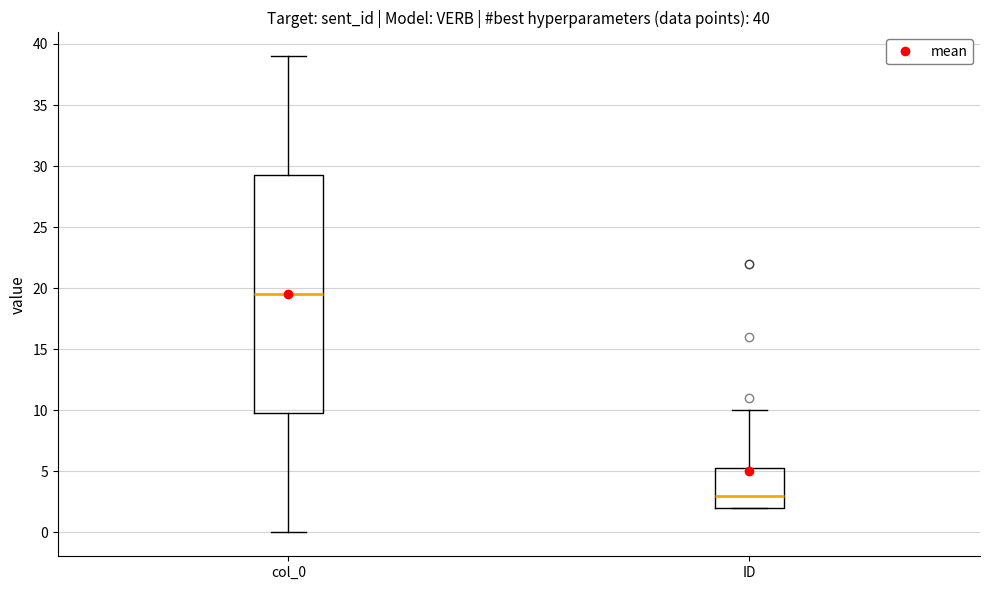

Which box is the tallest, from its lower edge to its upper edge?

col_0